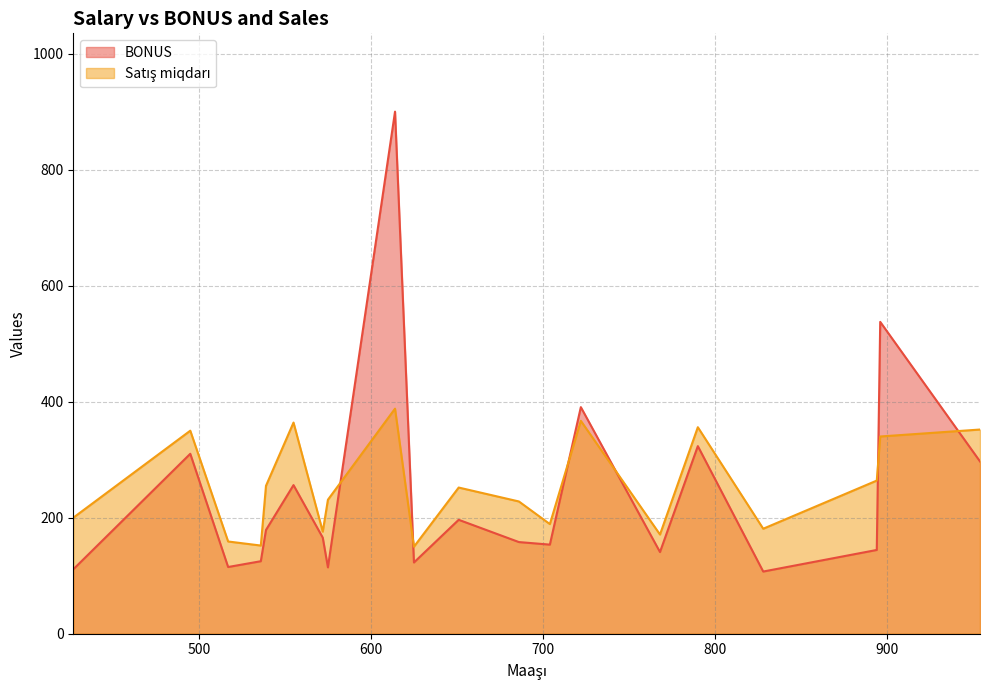

Does the chart display data point markers on the line(s)?

No